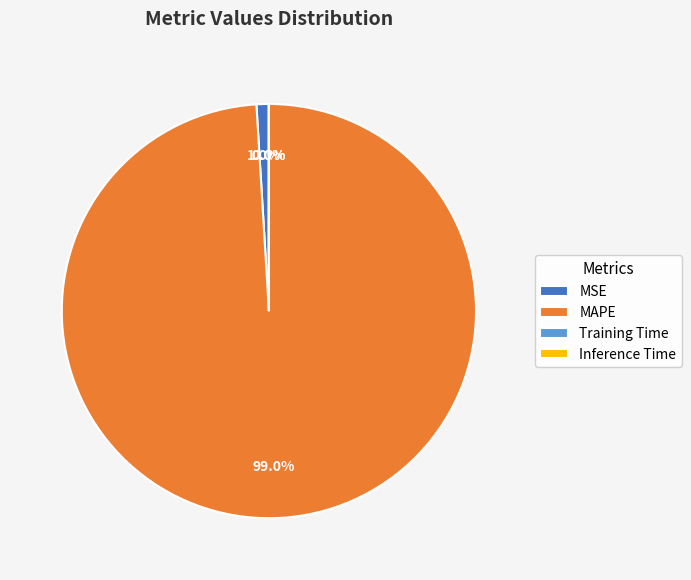

To the nearest percent, what percentage of the pie is MAPE?

99%